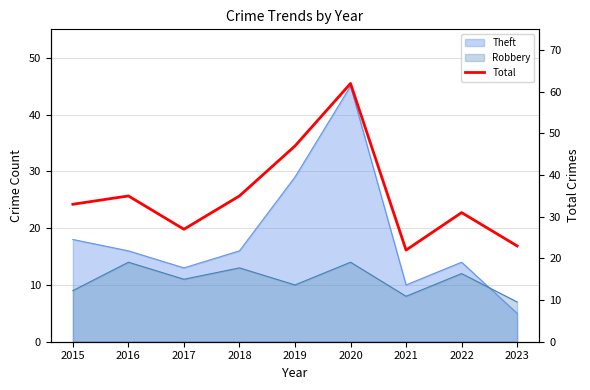

Where is the first local maximum?

2016